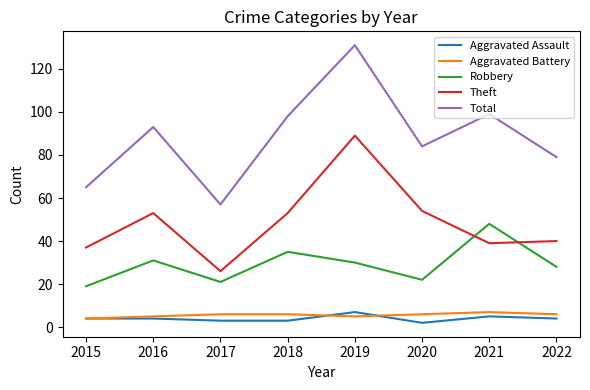

What are all the series names shown in the legend?

Aggravated Assault, Aggravated Battery, Robbery, Theft, Total